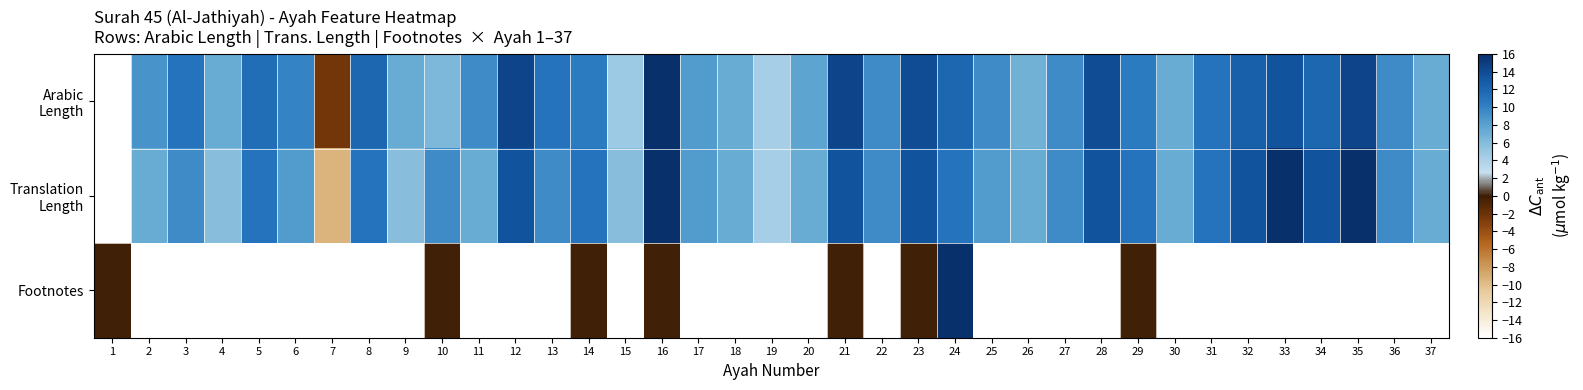

Rank the series by their maximum value, from lowest to highest.

Arabic Length, Translation Length, Footnotes